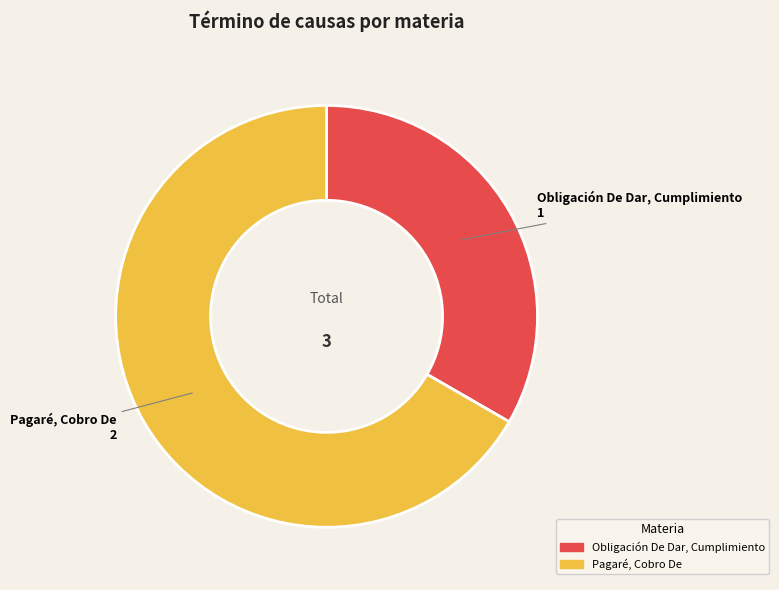

Which category accounts for the majority?

Pagaré, Cobro De